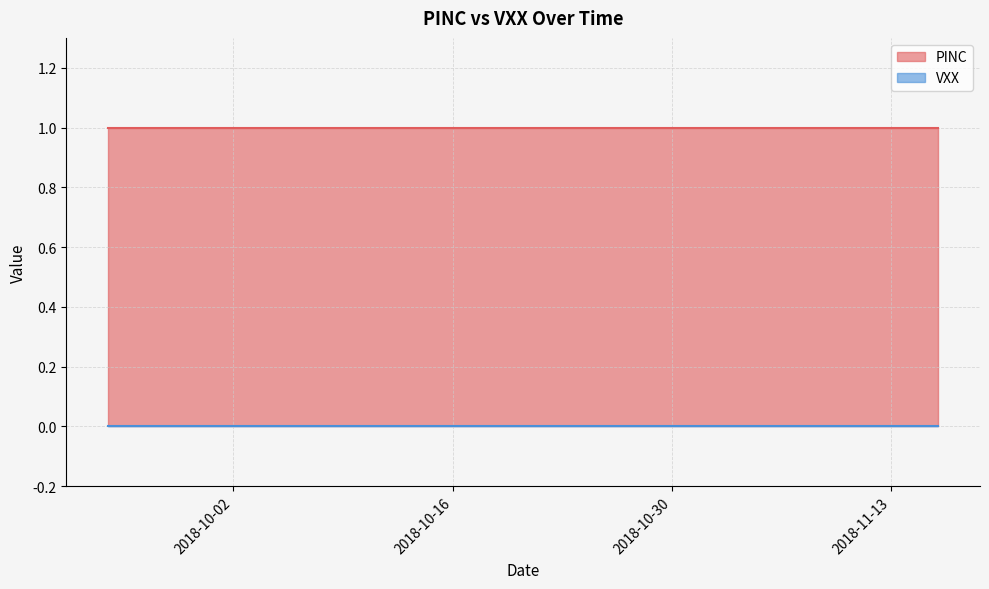

At 2018-10-19, list the series in order from smallest to largest.

VXX, PINC